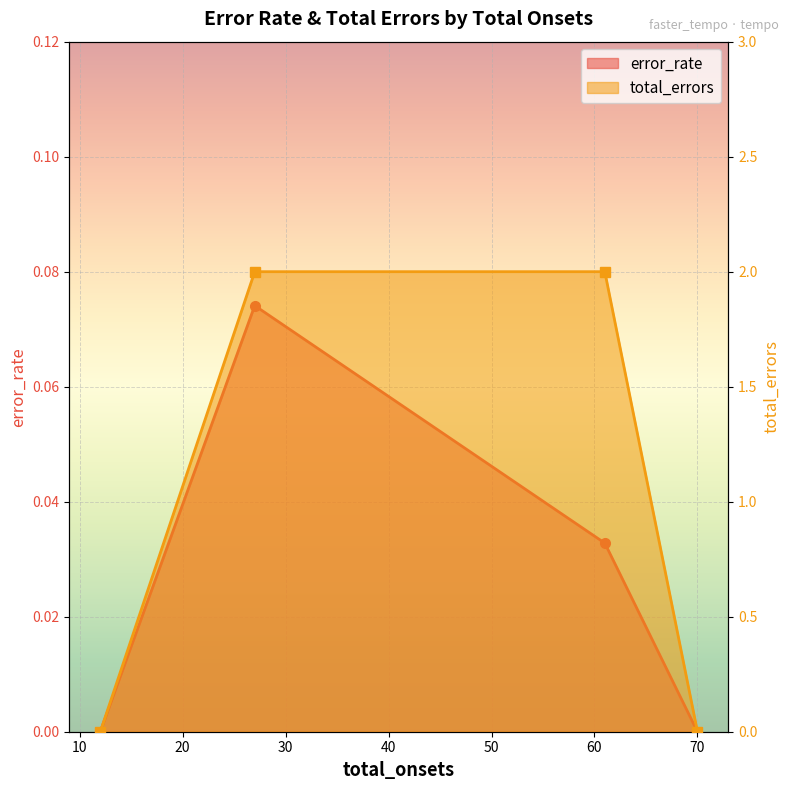

How many interior local peaks does the error_rate_line series have?

1